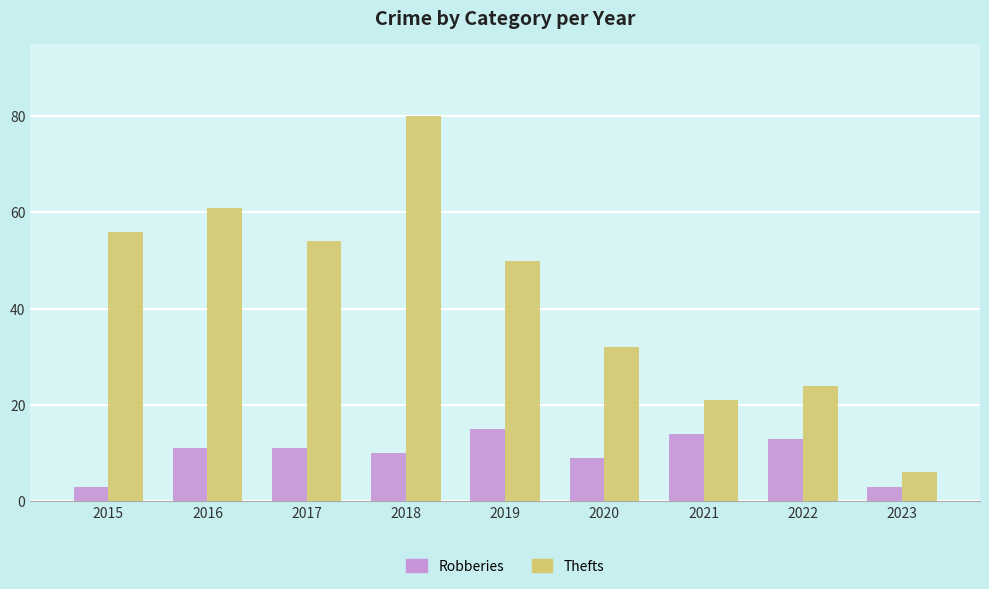

What is the average value of the Robberies series?

10